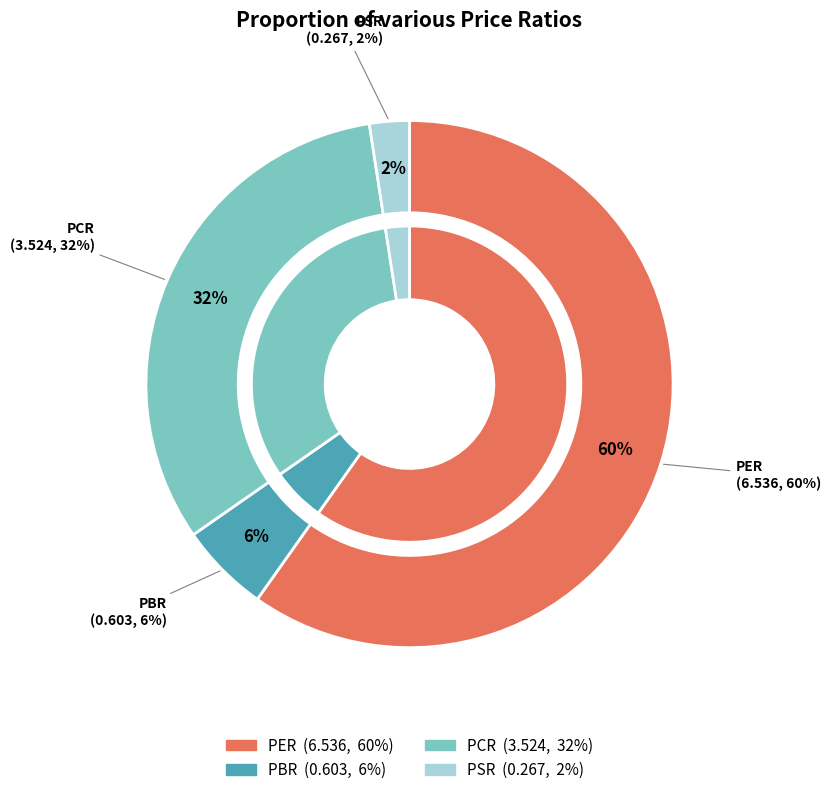

Count the number of slices in the pie.

4